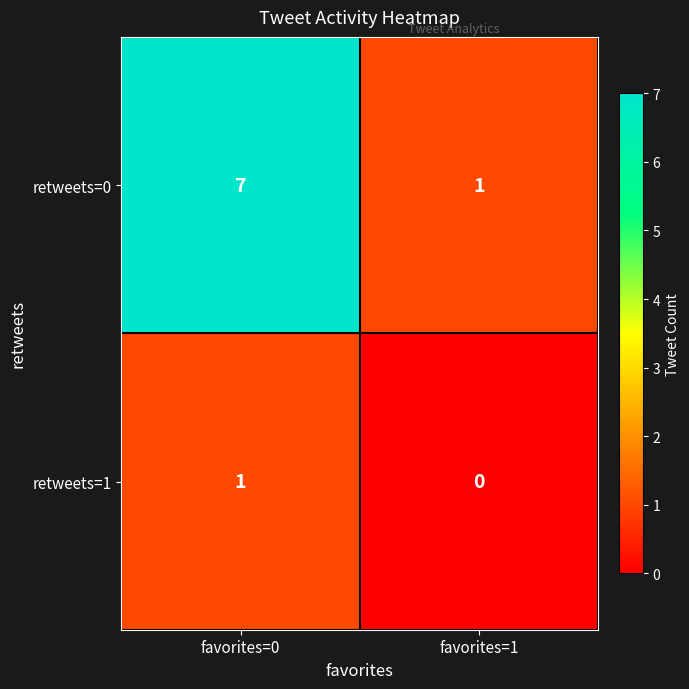

Reading right to left, what are all the values shown in this chart?

retweets=0: 1	7
retweets=1: 0	1